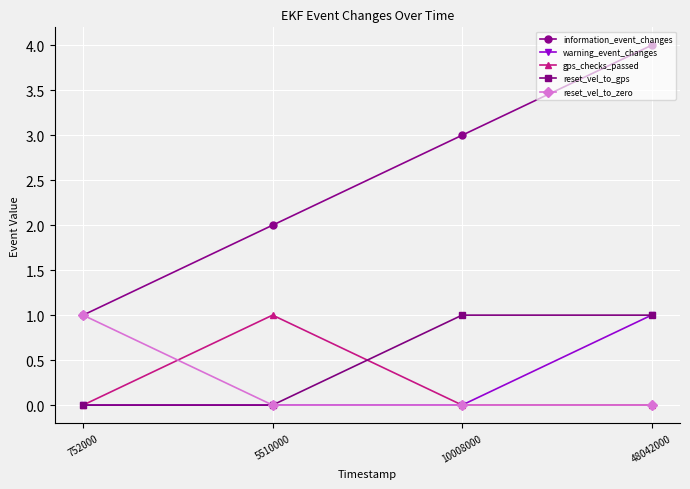

How many categories are shown in the chart?

4